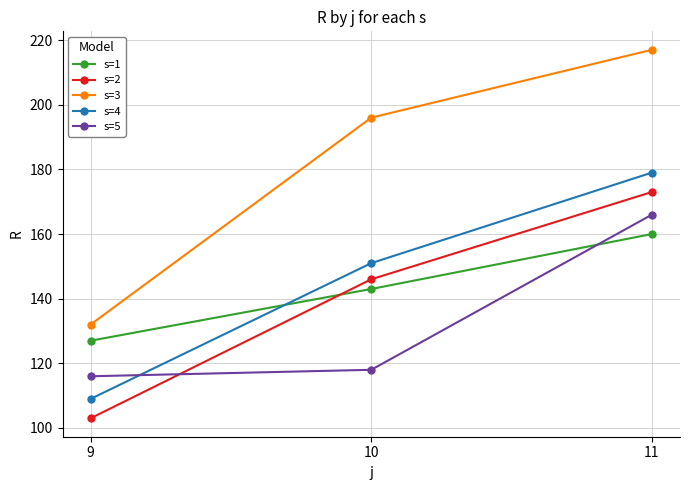

Which series has the largest total across all categories?

s=3